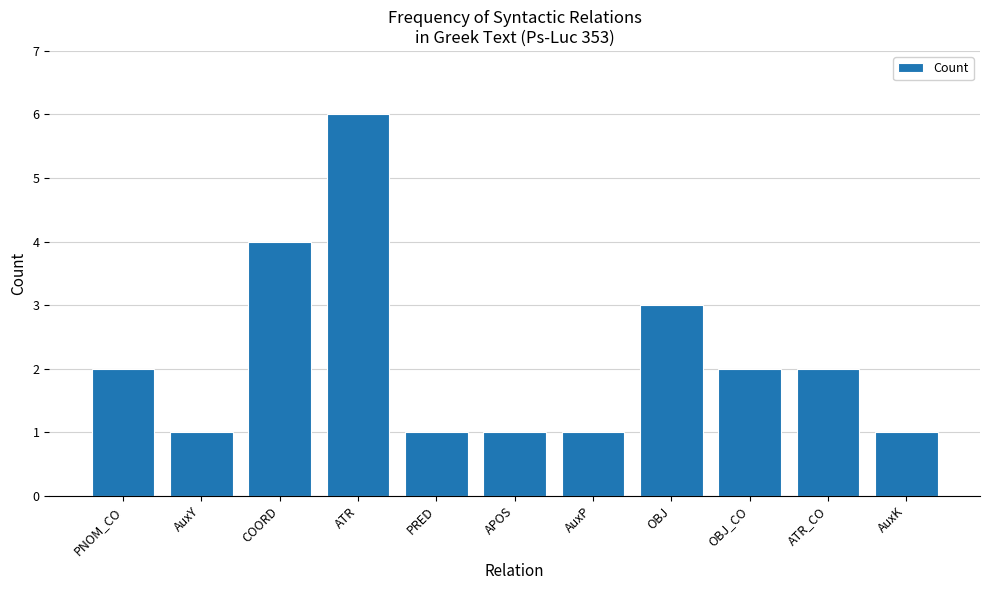

Reading left to right, extract all data points from this chart.

2	1	4	6	1	1	1	3	2	2	1